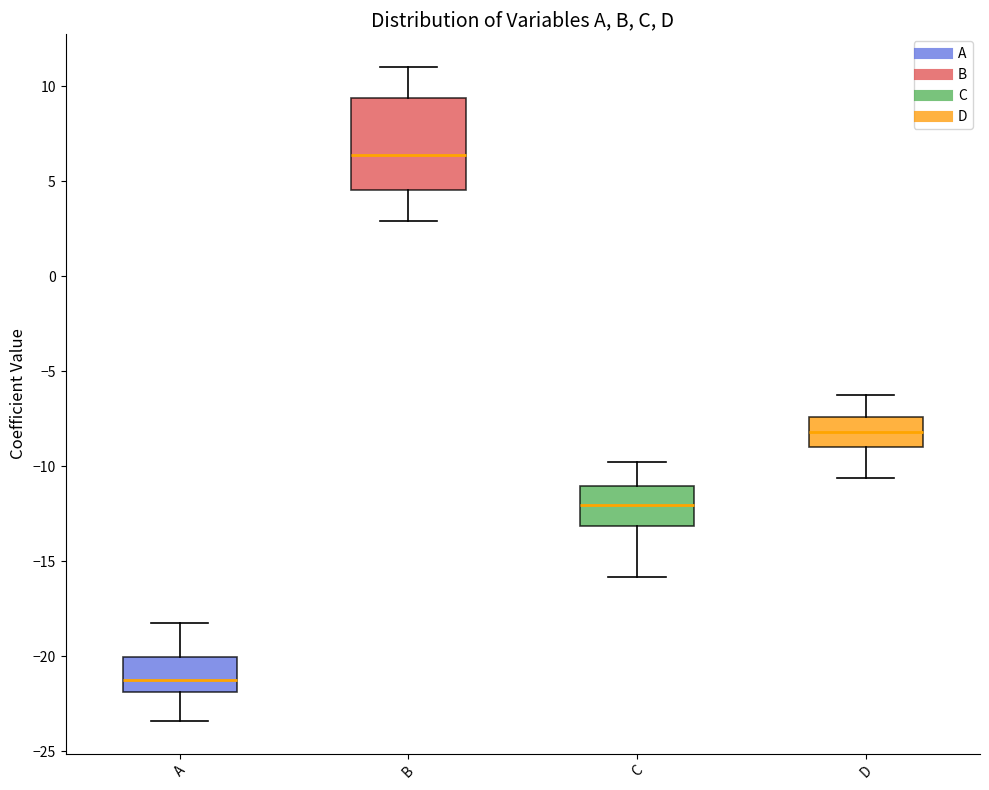

Which box is the tallest, from its lower edge to its upper edge?

B